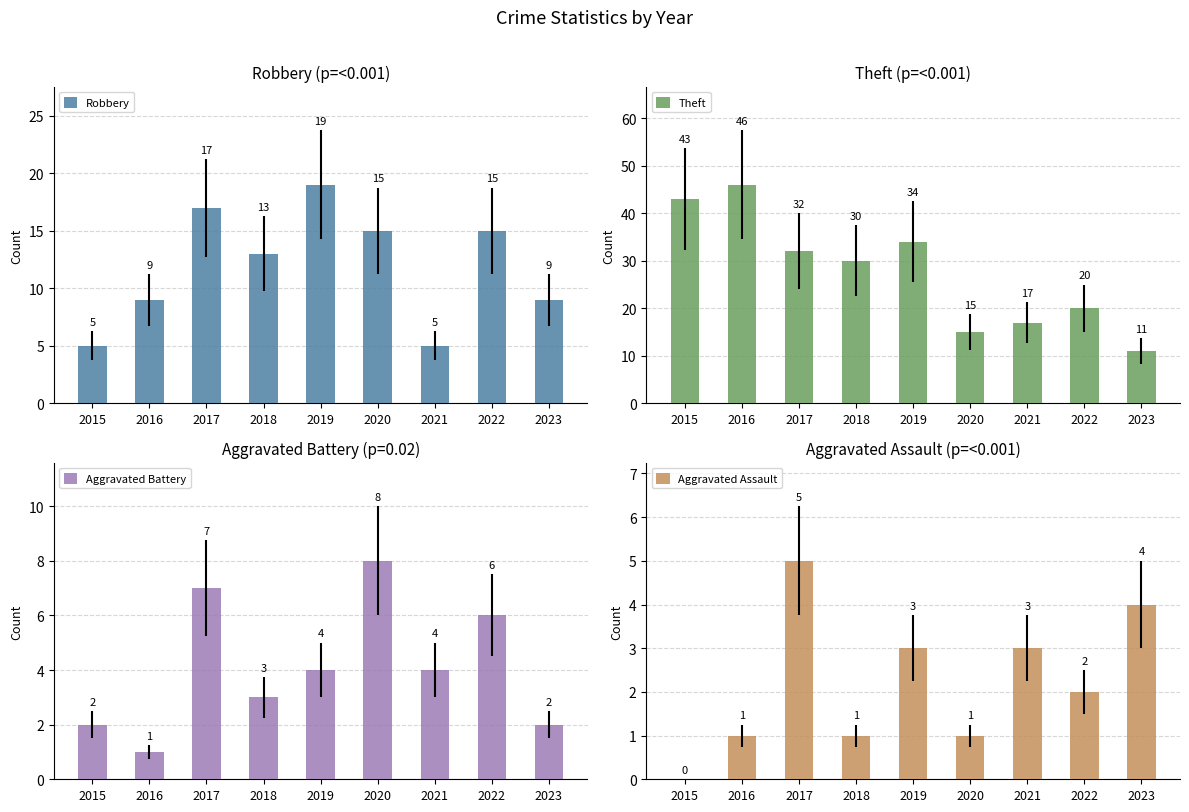

Reading left to right, extract all data points from this chart.

Robbery: 5	9	17	13	19	15	5	15	9
Theft: 43	46	32	30	34	15	17	20	11
Aggravated Battery: 2	1	7	3	4	8	4	6	2
Aggravated Assault: 0	1	5	1	3	1	3	2	4